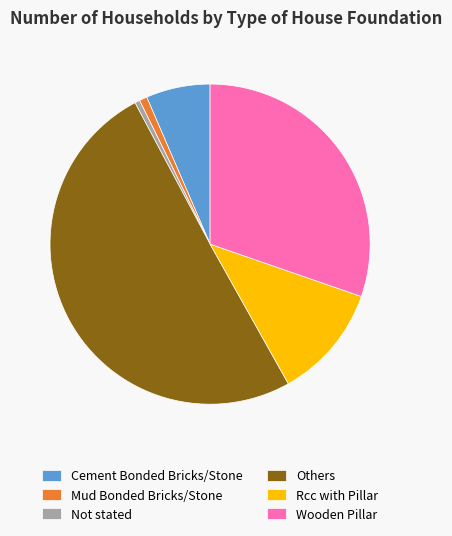

What is the largest slice in the pie chart?

Others